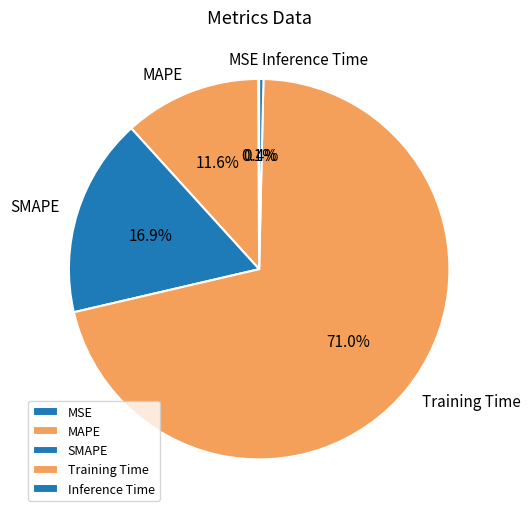

Which slice represents more than half of the pie?

Training Time